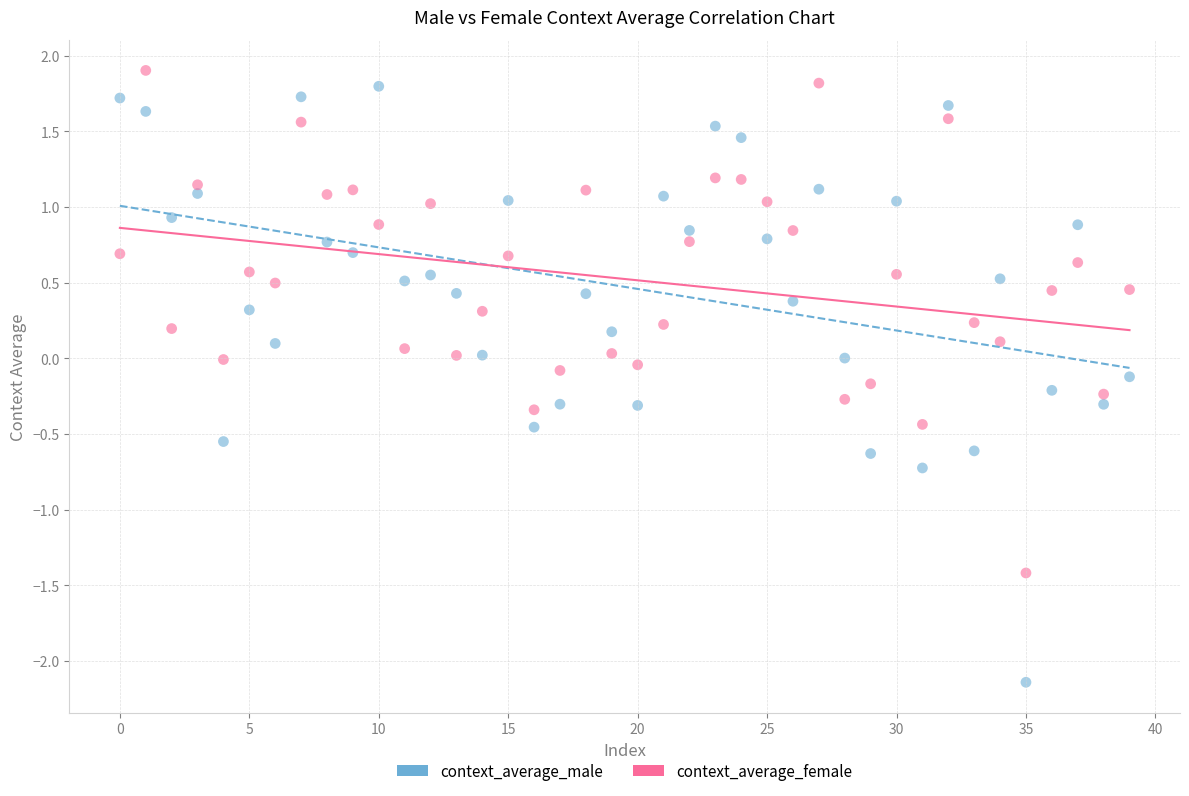

Which series contains the lowest Y value?

context_average_male